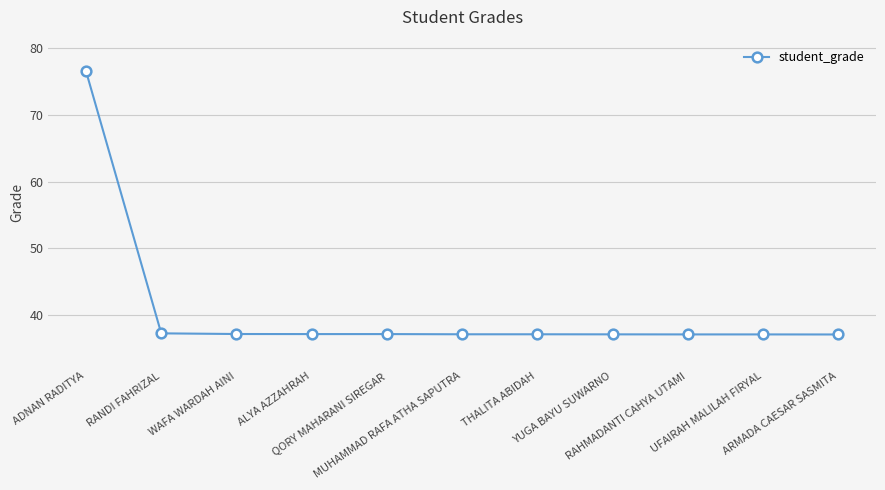

What is the value of the 6th point from the left?

37.1